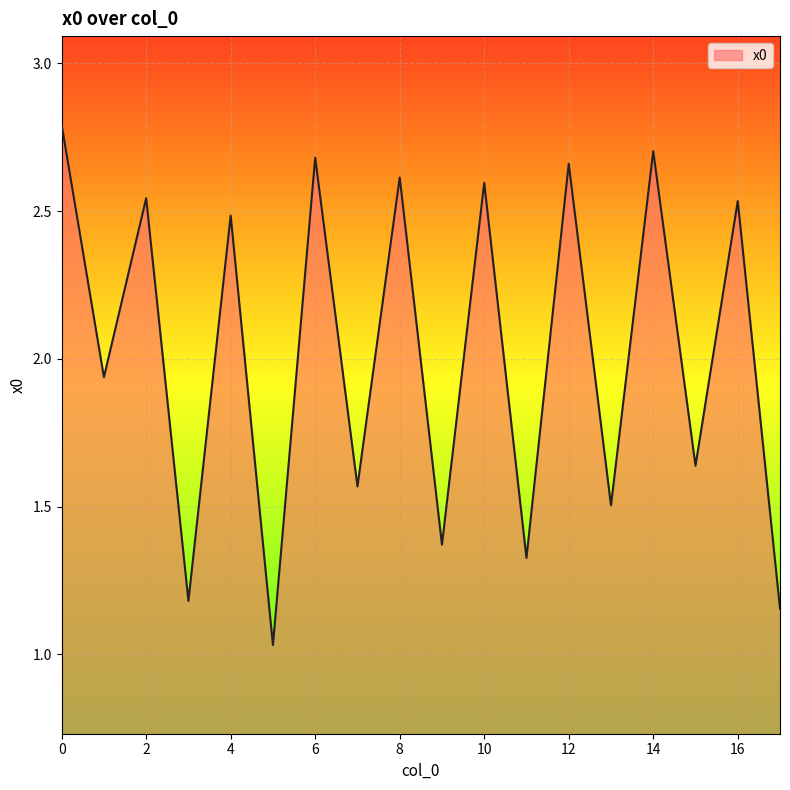

What is the difference between the maximum and minimum values?

1.8